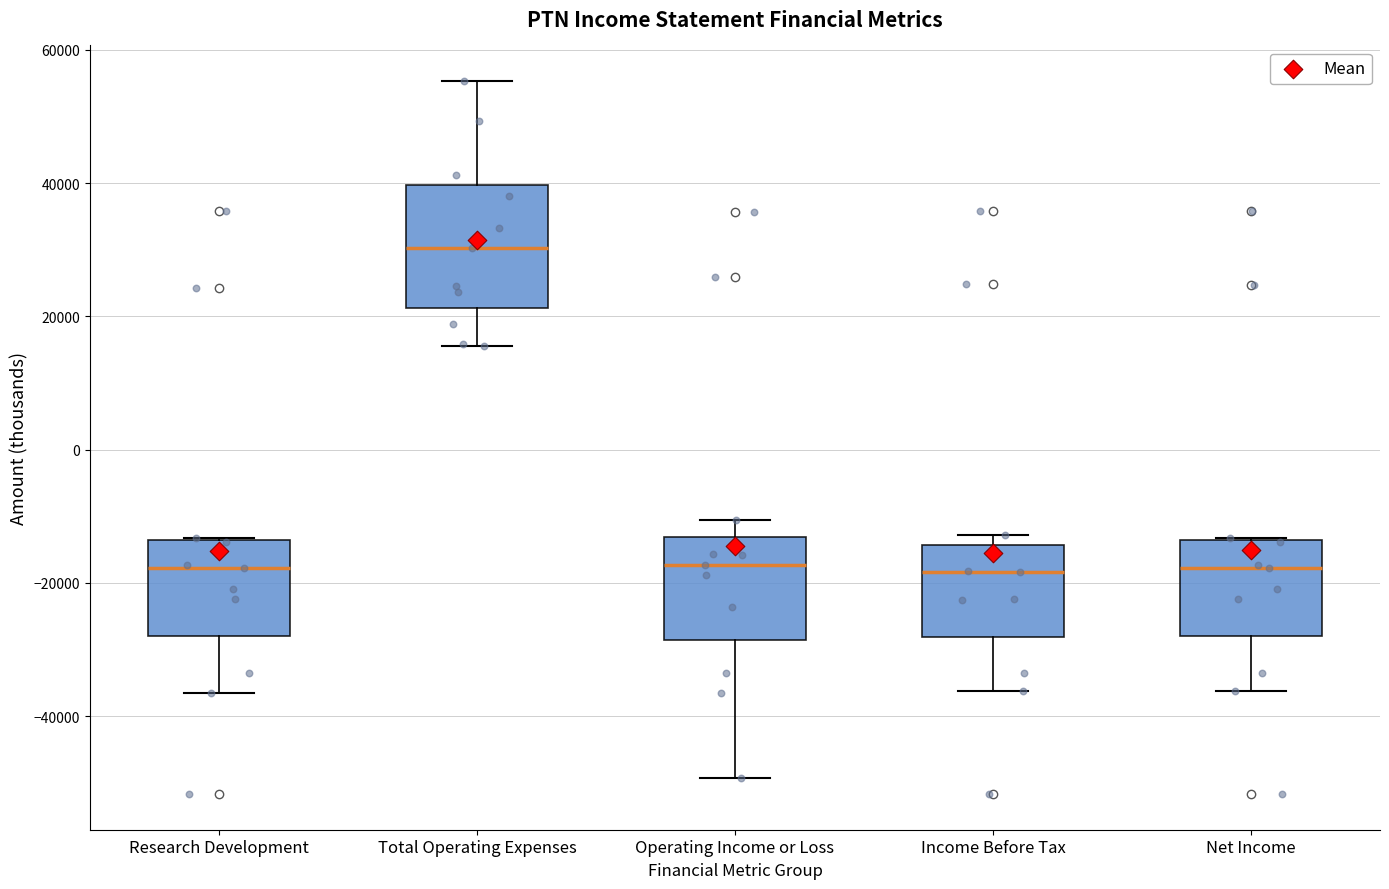

Reading left to right, read every box against the y-axis: the position of its median line, the range the box covers, and the ends of its whiskers. The values are not printed on the chart, so give them approximately, as read against the axis.

Research Development: median -18000, box -28000 to -14000, whiskers -36000 to -14000
Total Operating Expenses: median 30000, box 22000 to 40000, whiskers 16000 to 56000
Operating Income or Loss: median -18000, box -28000 to -14000, whiskers -50000 to -10000
Income Before Tax: median -18000, box -28000 to -14000, whiskers -36000 to -12000
Net Income: median -18000, box -28000 to -14000, whiskers -36000 to -14000